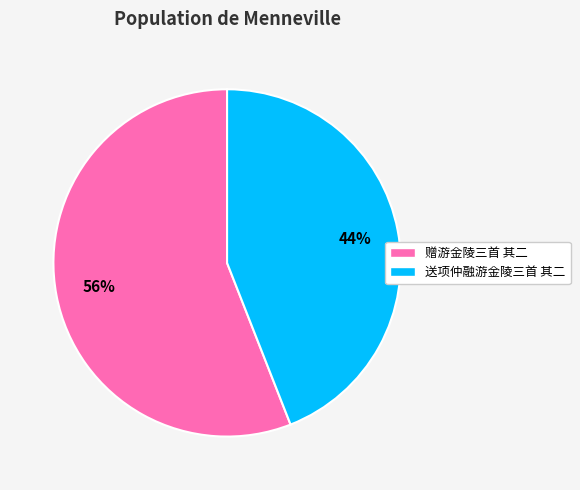

To the nearest percent, what is the average slice percentage?

50%